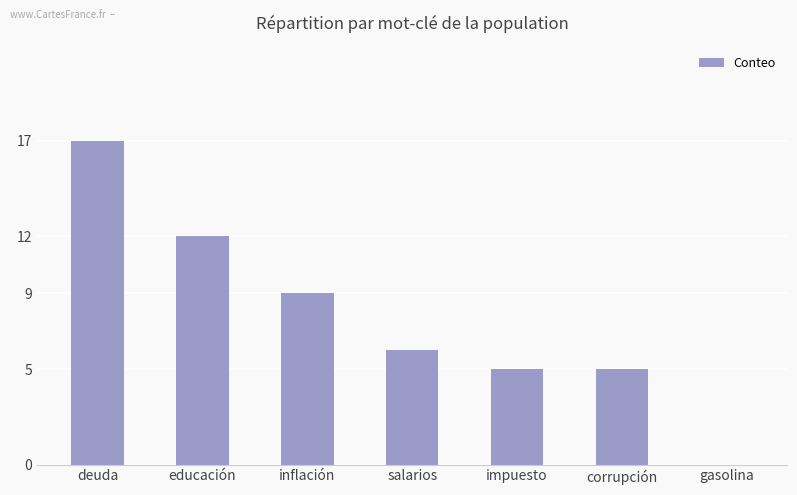

What is the sum of all values?

54